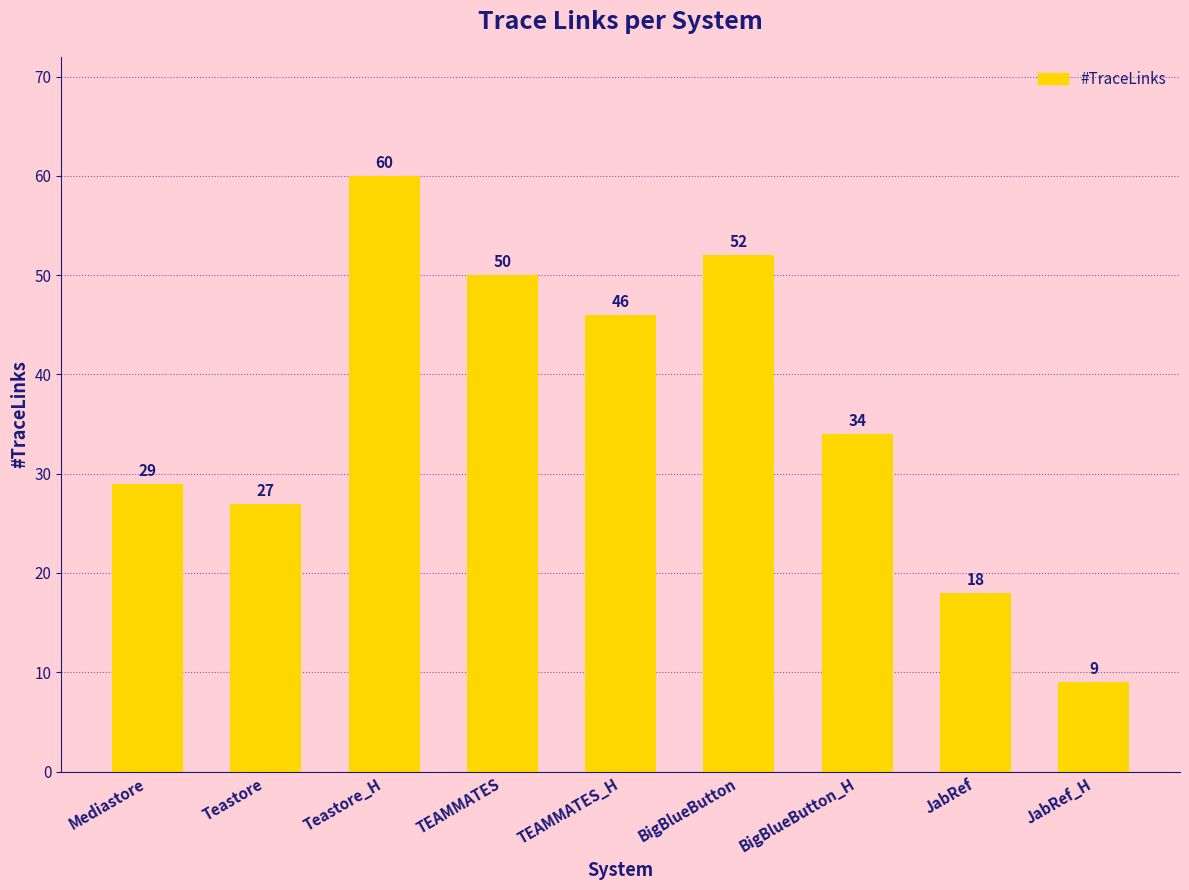

Reading left to right, list all the values displayed in this chart.

Mediastore=29	Teastore=27	Teastore_H=60	TEAMMATES=50	TEAMMATES_H=46	BigBlueButton=52	BigBlueButton_H=34	JabRef=18	JabRef_H=9